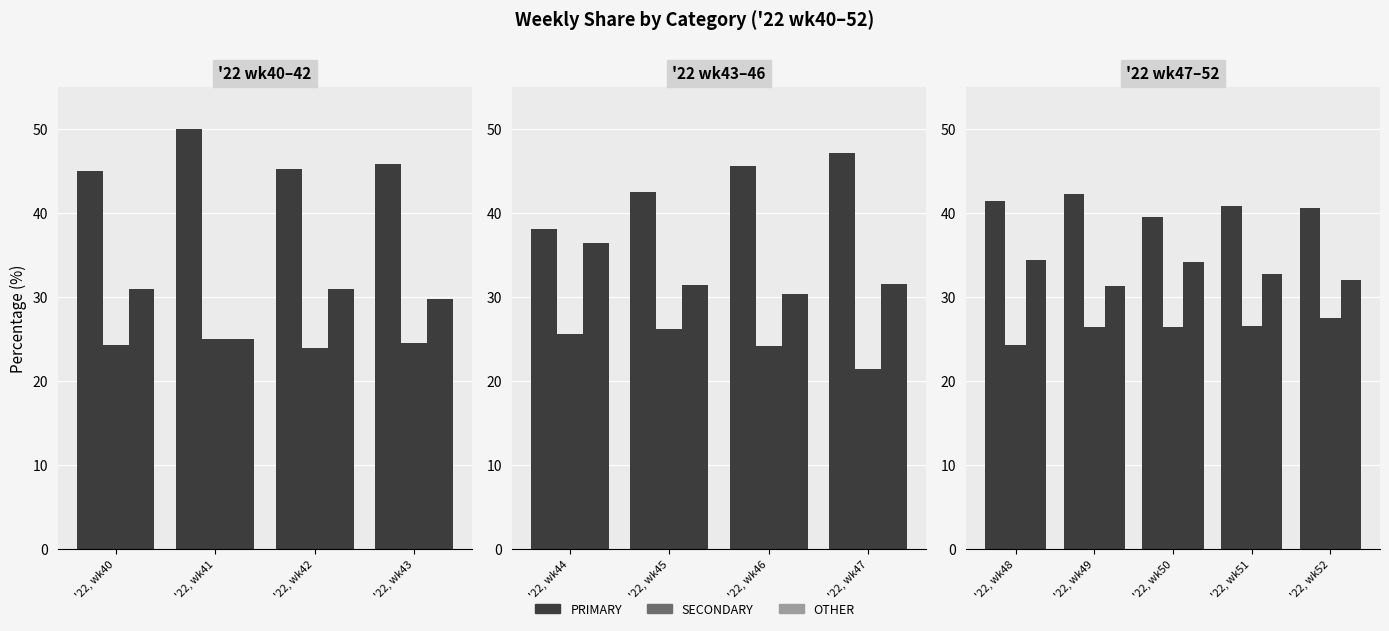

Which series has the largest total across all categories?

PRIMARY